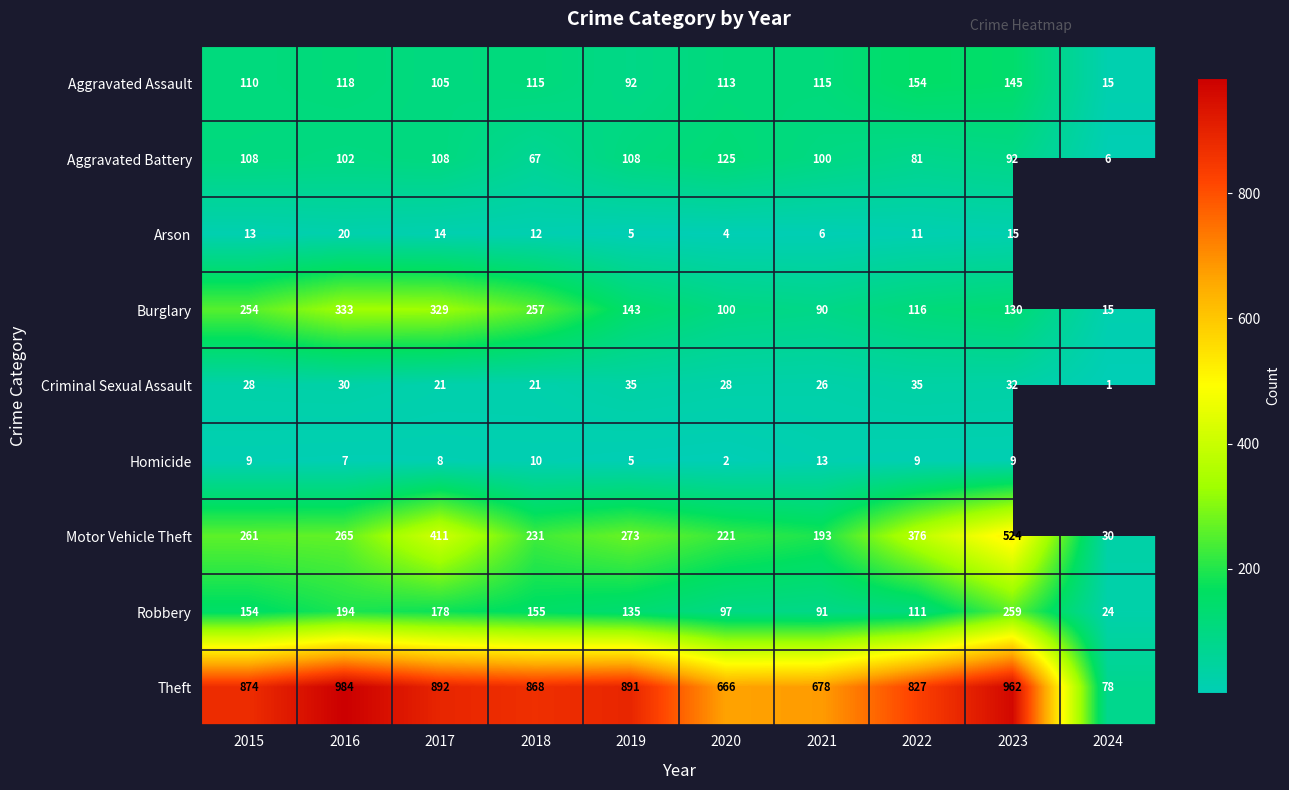

How many categories are shown in the chart?

10